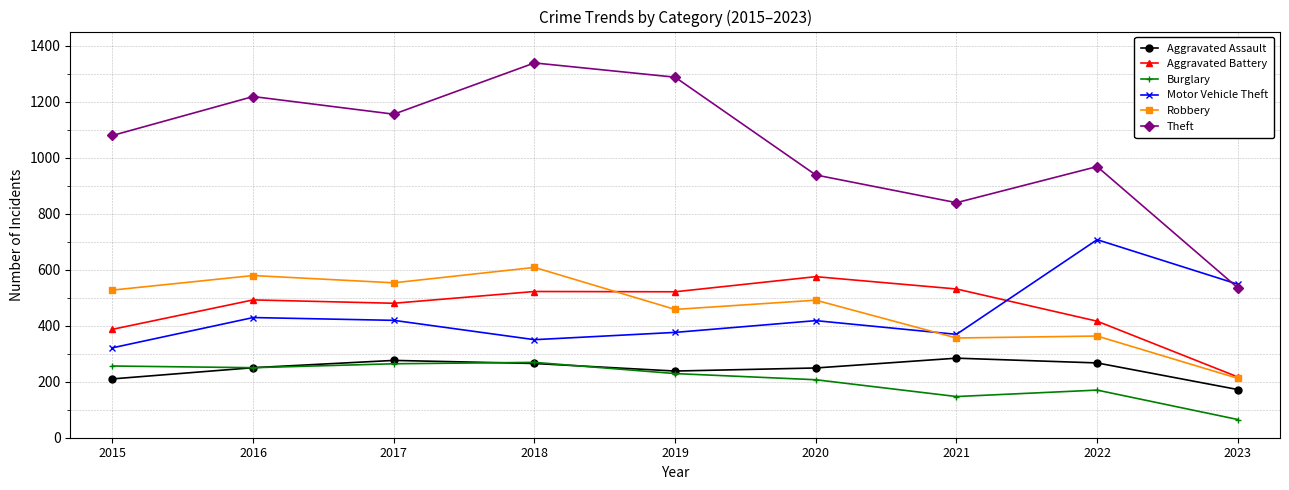

What is the difference between the second highest and second lowest values in the Robbery series?

223